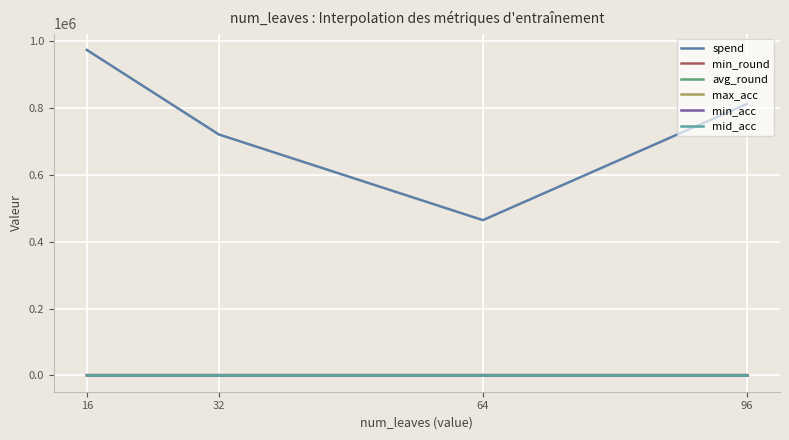

True or false: mid_acc and min_acc cross at least once.

False